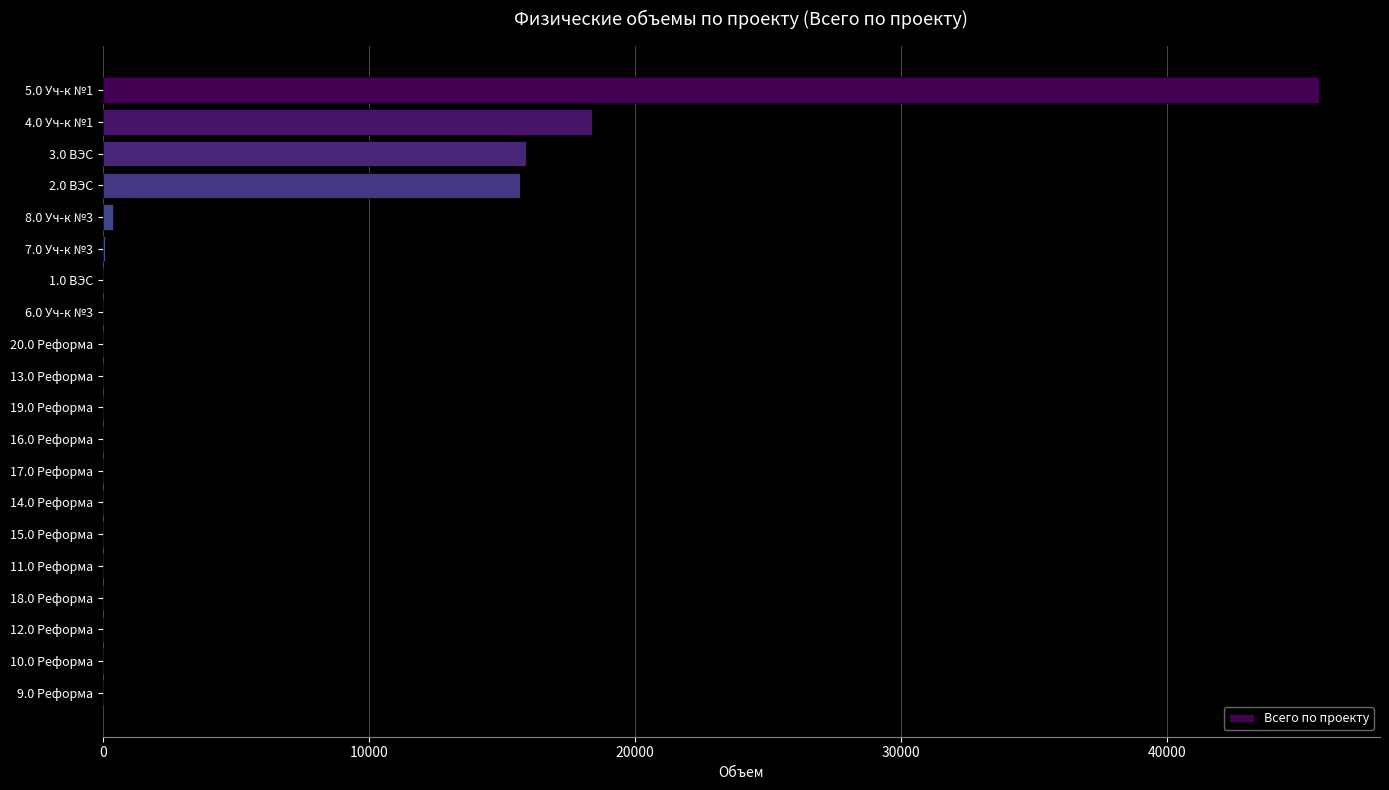

Where is the data nearest to the value 22868?

4.0 Уч-к №1